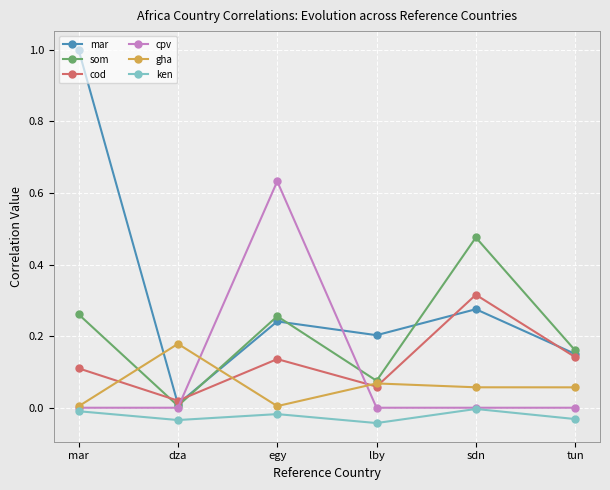

True or false: ken has a value of -0.0 at dza.

True